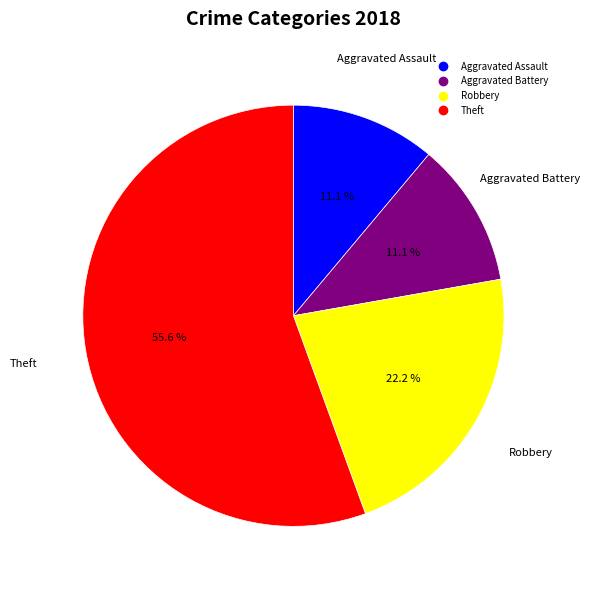

Is it true that Robbery is 22% of the pie?

True